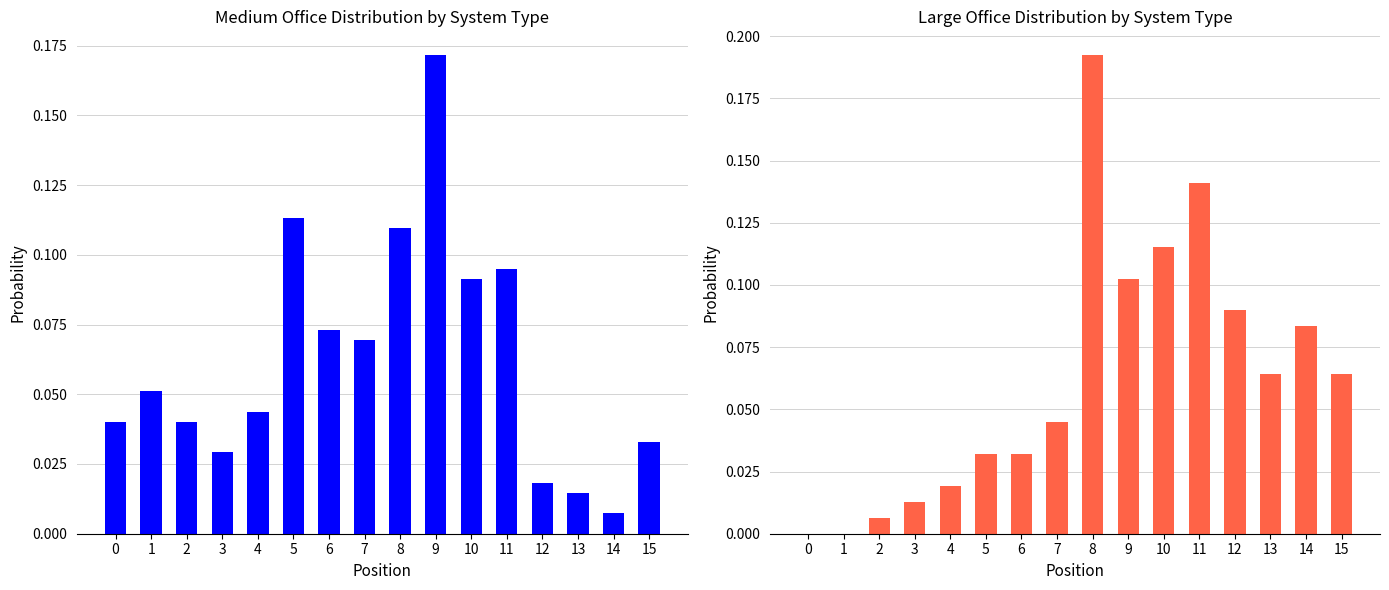

True or false: Medium Office has a value of 0.1 at 6.

True